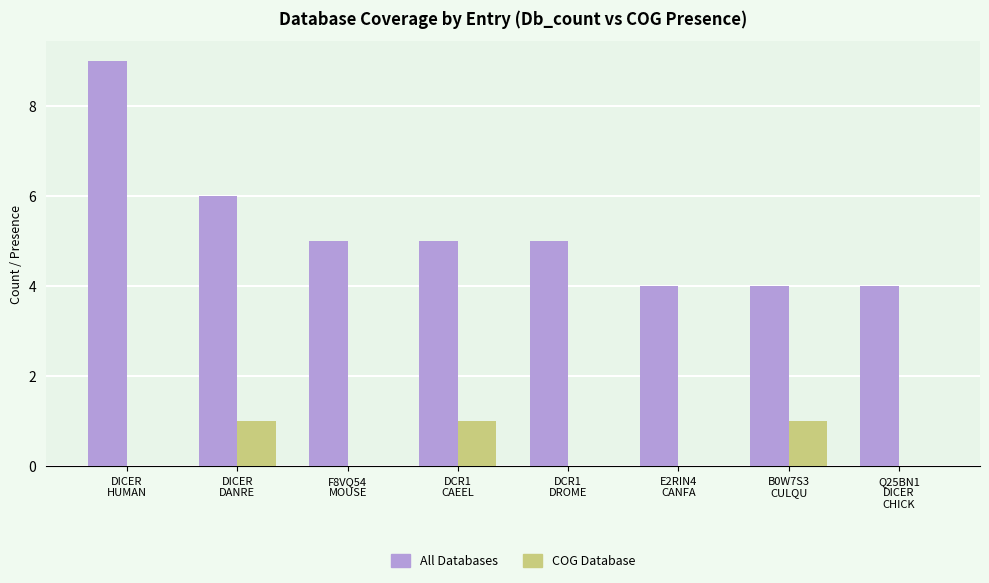

How many All Databases values are between 4 and 6?

7